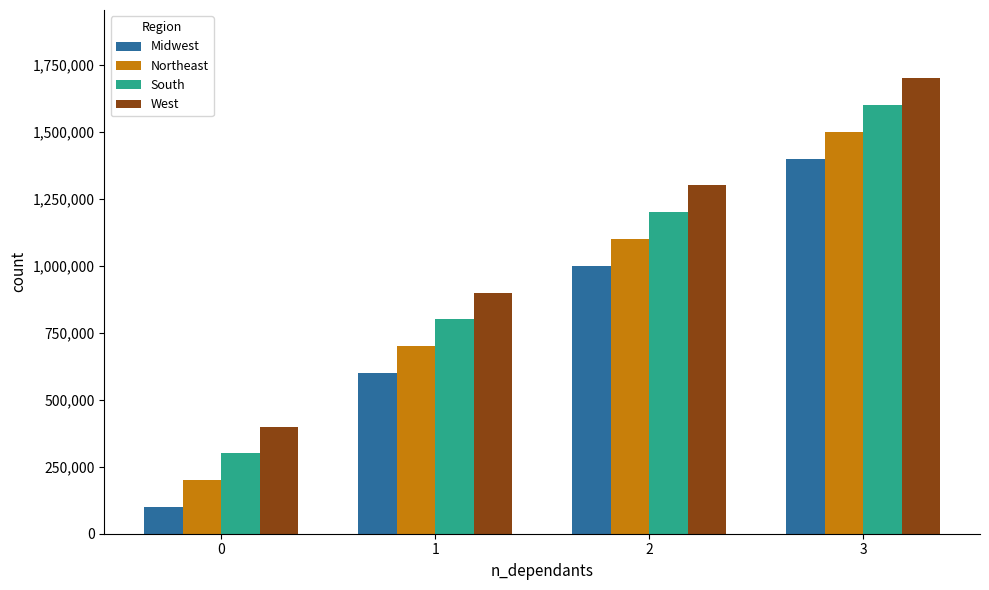

Are the bars grouped side by side (vs. stacked)?

Yes